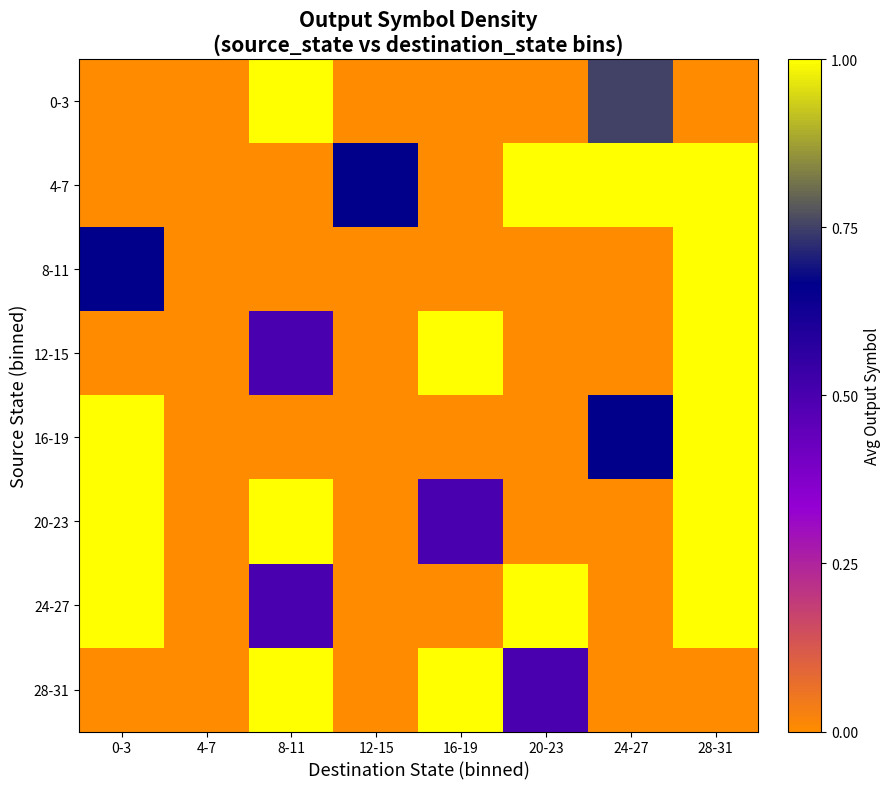

What is the spread (max minus min) of values at 16-19?

1.0